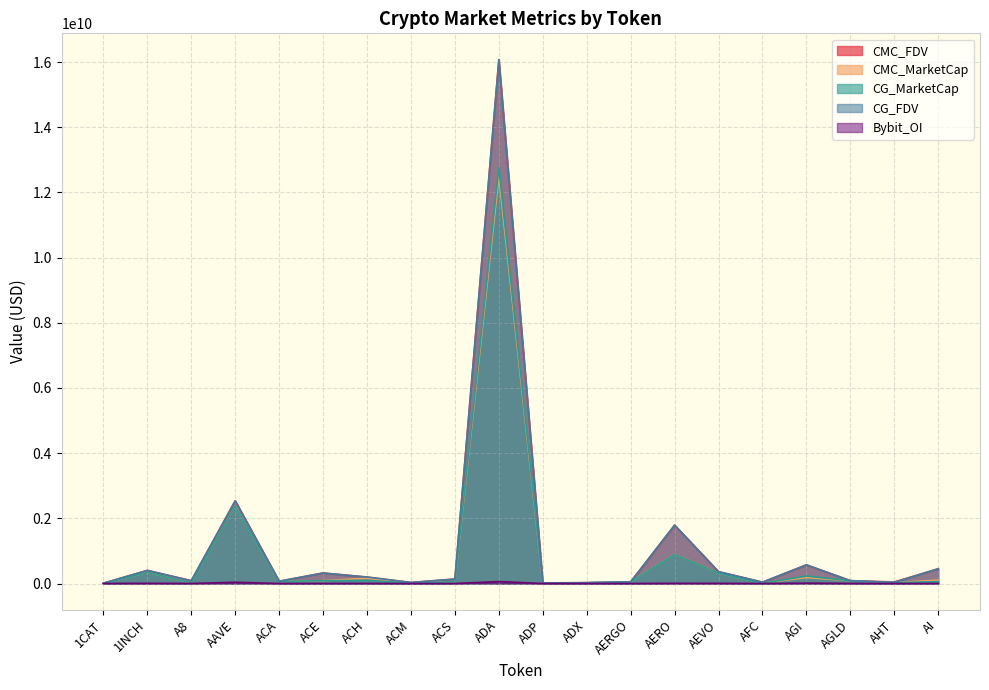

Which series has the widest spread of values?

CG_FDV